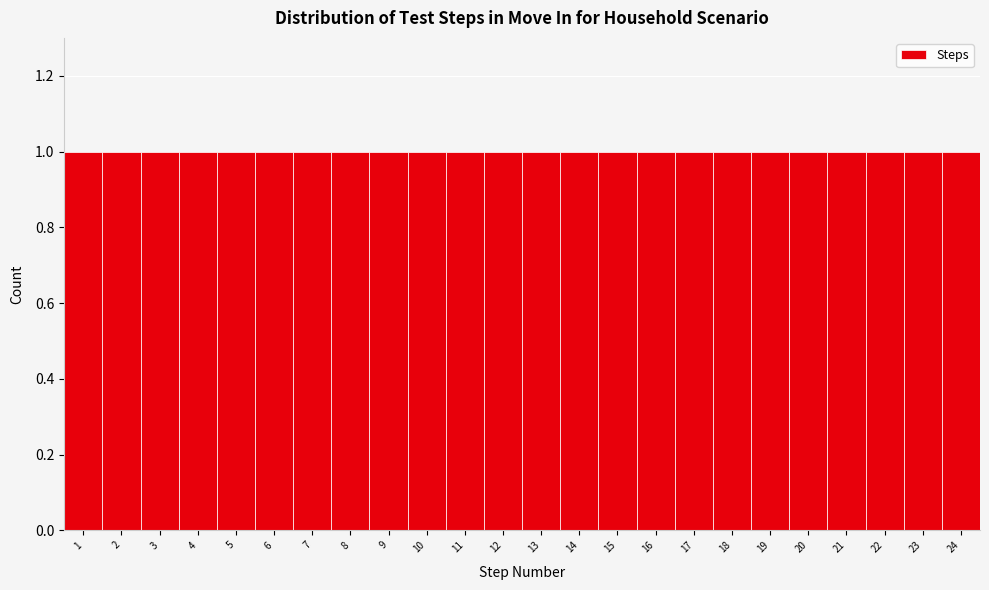

Reading left to right, transcribe this chart: for each bar, give the range it covers on the x-axis and its height. The values are not printed on the chart, so give them approximately, as read against the axis.

0.5 to 1.5: 1
1.5 to 2.5: 1
2.5 to 3.5: 1
3.5 to 4.5: 1
4.5 to 5.5: 1
5.5 to 6.5: 1
6.5 to 7.5: 1
7.5 to 8.5: 1
8.5 to 9.5: 1
9.5 to 10.5: 1
10.5 to 11.5: 1
11.5 to 12.5: 1
12.5 to 13.5: 1
13.5 to 14.5: 1
14.5 to 15.5: 1
15.5 to 16.5: 1
16.5 to 17.5: 1
17.5 to 18.5: 1
18.5 to 19.5: 1
19.5 to 20.5: 1
20.5 to 21.5: 1
21.5 to 22.5: 1
22.5 to 23.5: 1
23.5 to 24.5: 1